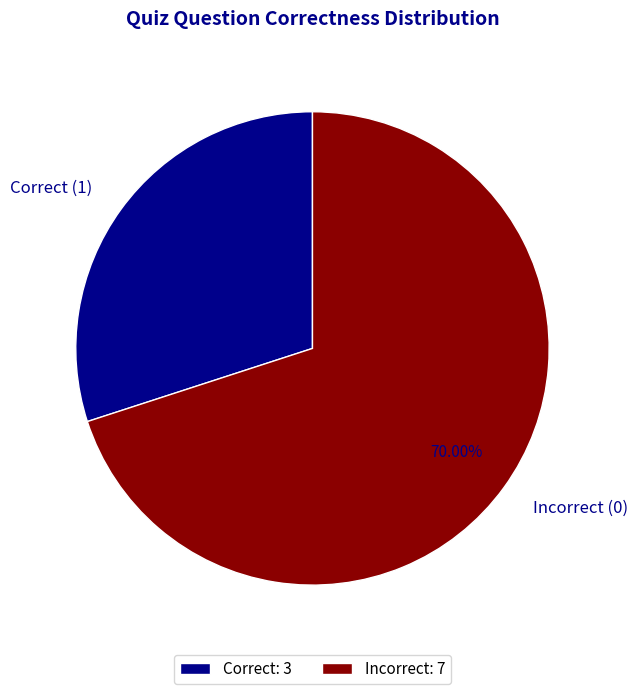

Do Incorrect (0) and Correct (1) together represent more than half of the pie?

Yes